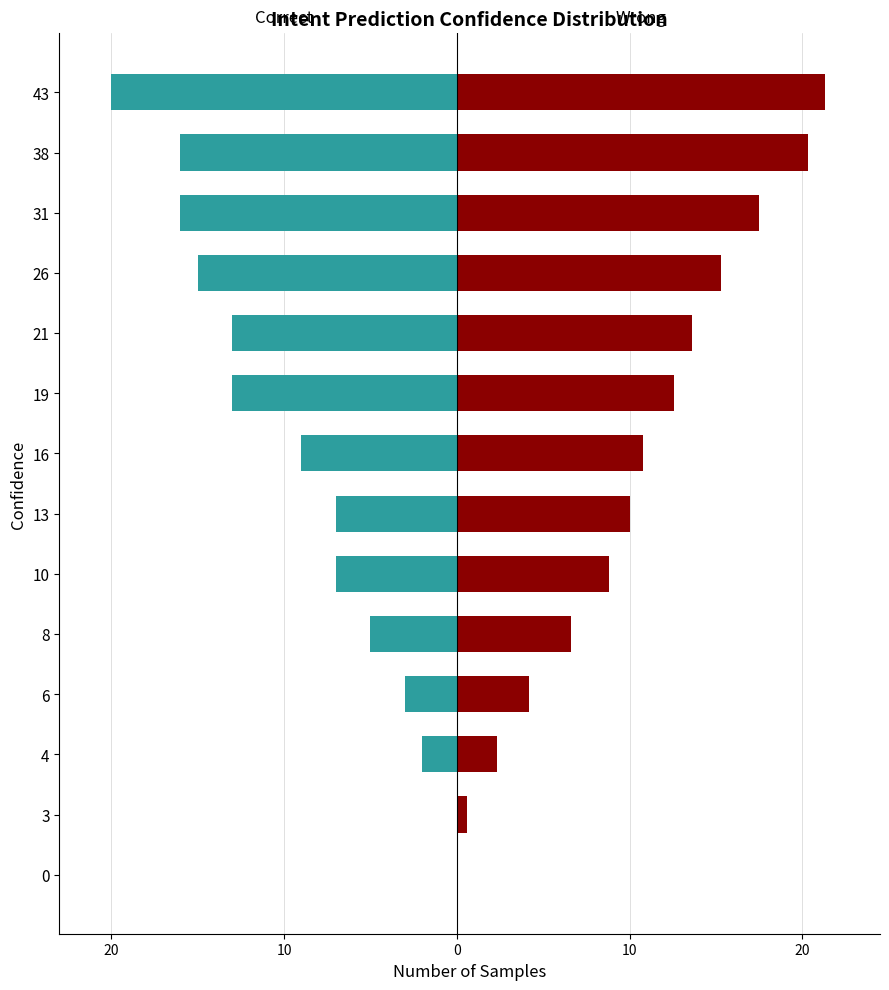

Reading right to left, extract all data points from this chart.

CH (Wrong-side): 21.3	20.3	17.5	15.3	13.6	12.6	10.8	10.0	8.8	6.6	4.2	2.3	0.6	0.0
FR (Correct-side): -20.0	-16.0	-16.0	-15.0	-13.0	-13.0	-9.0	-7.0	-7.0	-5.0	-3.0	-2.0	0.0	0.0